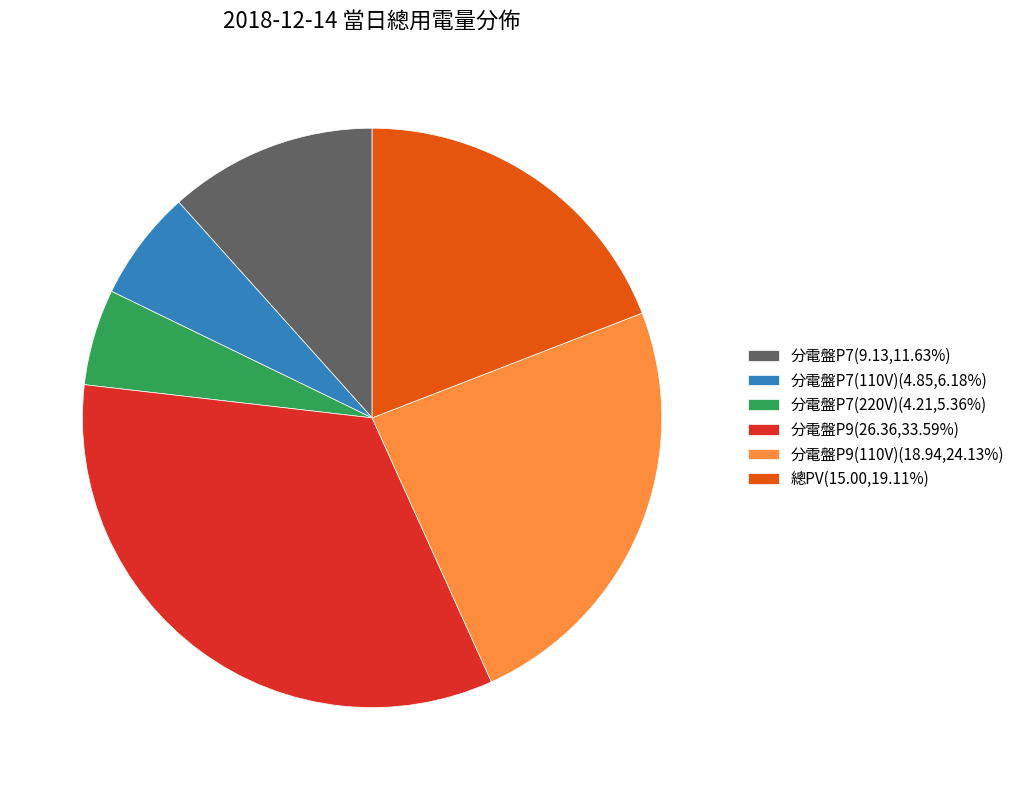

Does 分電盤P9(26.36,33.59%) represent more than half of the total?

No